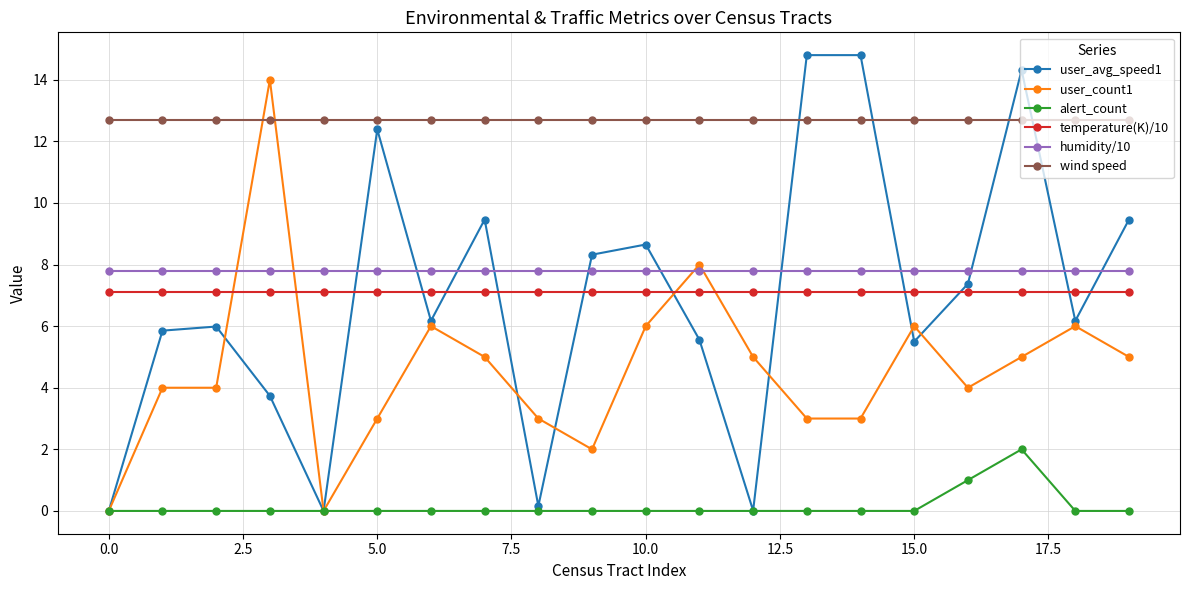

How many values in the user_count1 series are below 5?

10